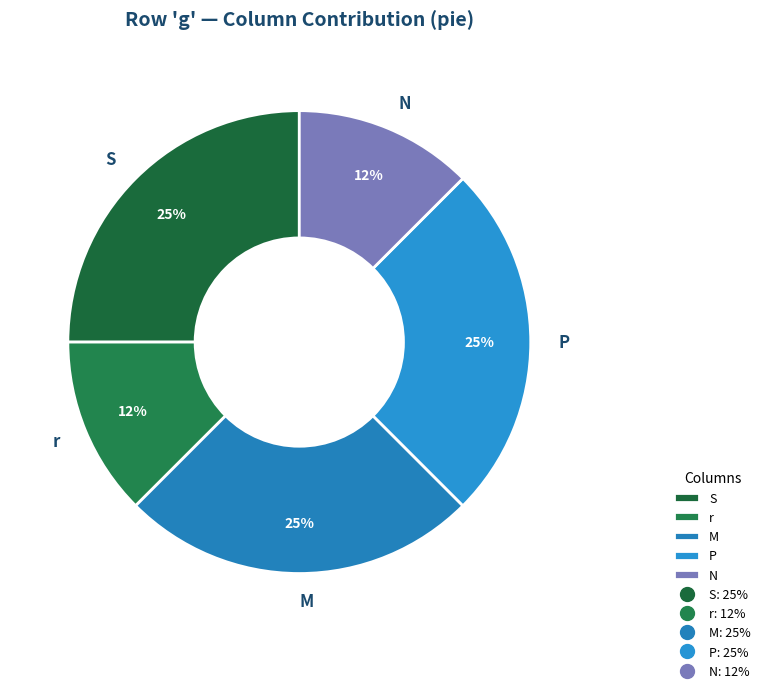

Do N and S together represent more than half of the pie?

No